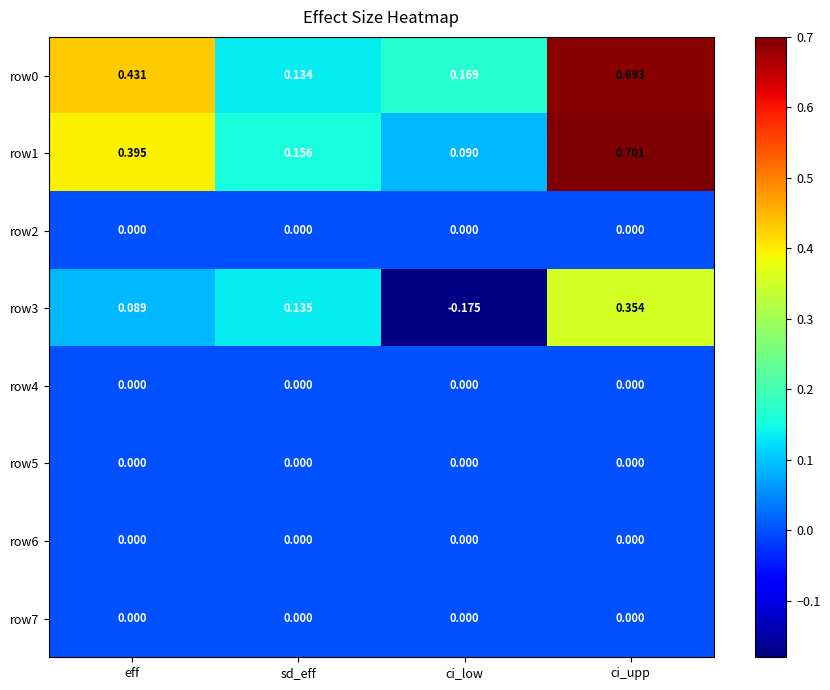

At which category does the chart reach its minimum across all series?

ci_low